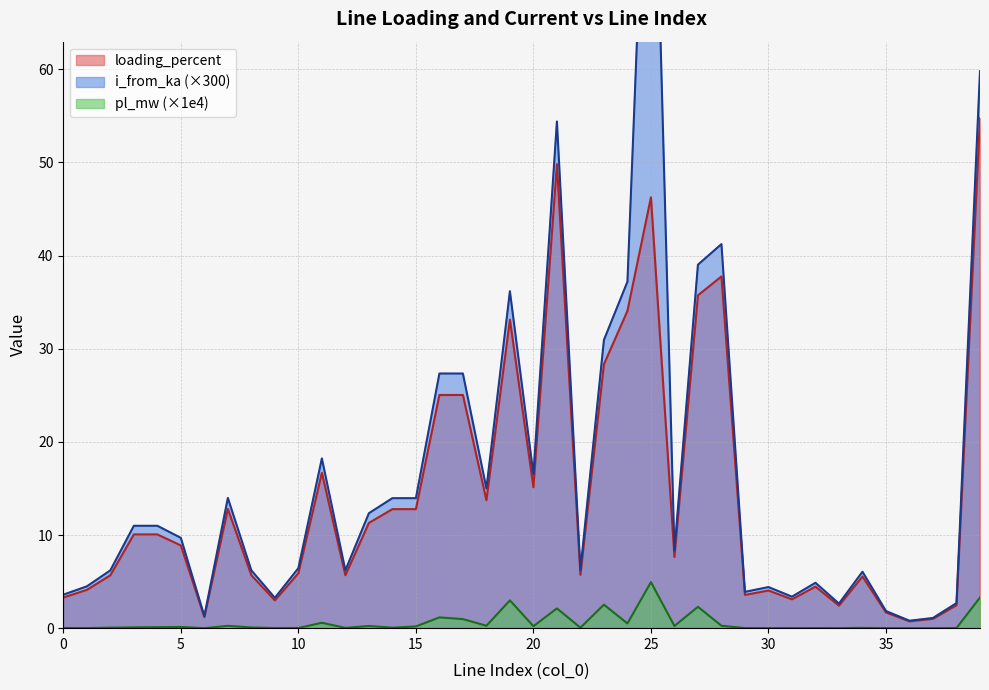

Reading right to left, what are all the values shown in this chart?

pl_mw: 3.3	0.0	0.0	0.0	0.0	0.0	0.0	0.0	0.0	0.0	0.0	0.3	2.3	0.2	4.9	0.5	2.5	0.1	2.1	0.2	3.0	0.3	1.0	1.2	0.2	0.1	0.2	0.0	0.6	0.0	0.0	0.1	0.3	0.0	0.1	0.1	0.1	0.1	0.0	0.0
i_from_ka: 59.8	2.7	1.1	0.8	1.8	6.1	2.6	4.9	3.4	4.4	3.9	41.2	39.0	8.3	101.0	37.2	30.9	6.3	54.4	16.5	36.2	15.0	27.3	27.3	14.0	14.0	12.3	6.2	18.2	6.4	3.3	6.2	14.0	1.3	9.7	11.0	11.0	6.2	4.5	3.6
loading_percent: 54.8	2.5	1.0	0.7	1.7	5.5	2.4	4.5	3.1	4.0	3.6	37.8	35.7	7.6	46.3	34.1	28.3	5.7	49.8	15.1	33.1	13.7	25.0	25.0	12.8	12.8	11.3	5.7	16.7	5.9	3.0	5.7	12.8	1.2	8.9	10.1	10.1	5.7	4.1	3.3